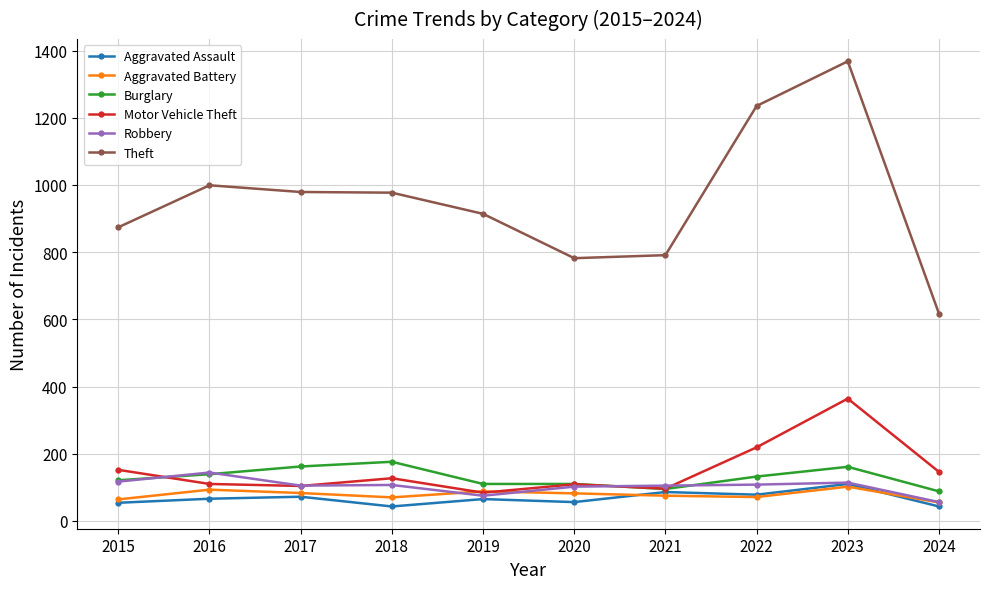

True or false: Burglary and Aggravated Battery cross at least once.

False